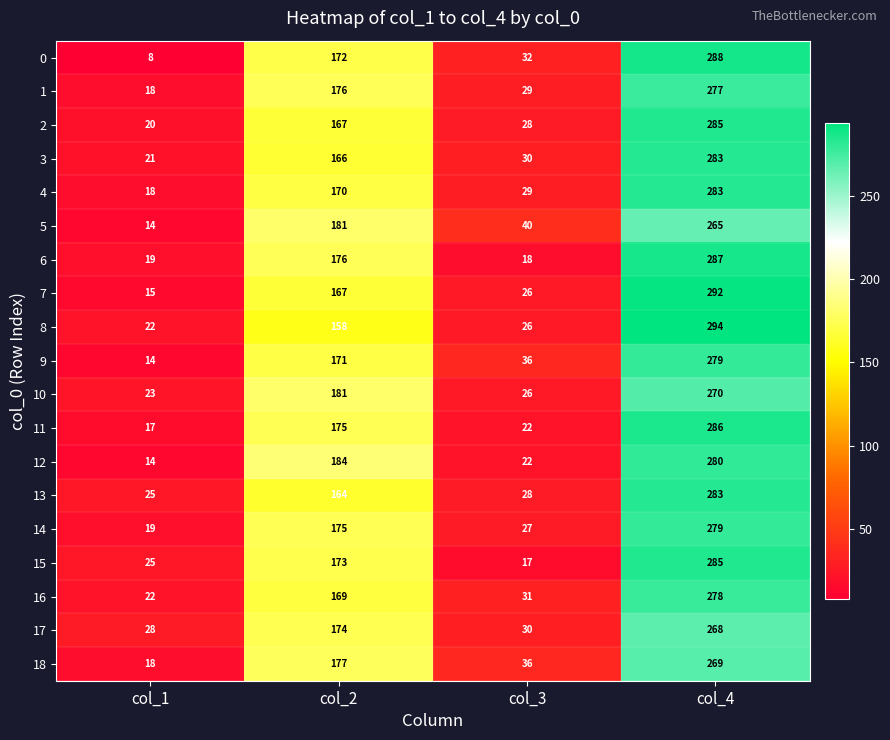

List the labels in order of 10 value, smallest first.

col_1, col_3, col_2, col_4